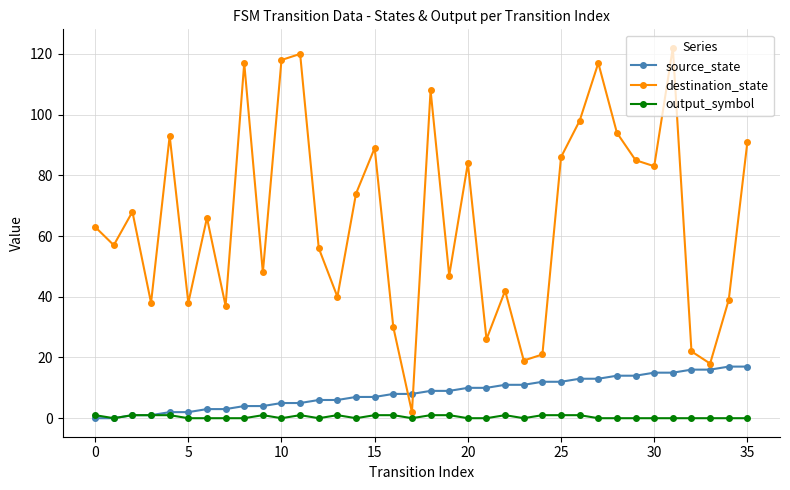

In destination_state, how many points are higher than both neighbors (excluding endpoints)?

11